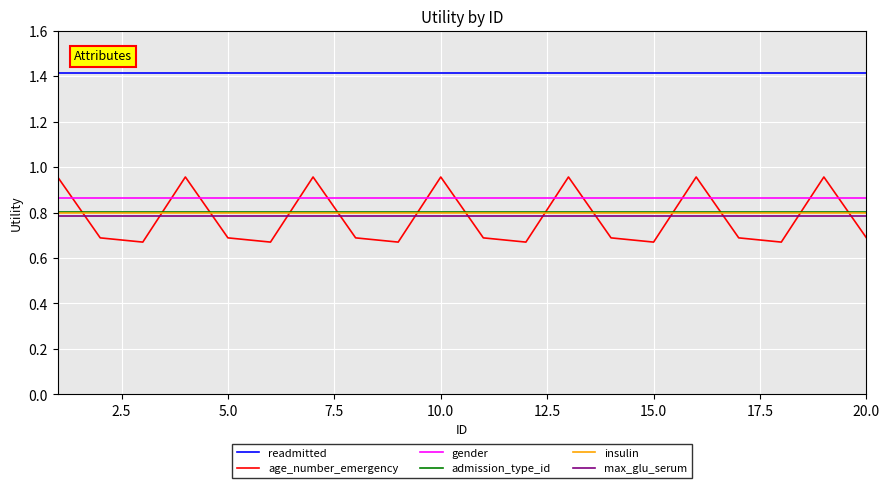

True or false: gender and insulin intersect in this chart.

False